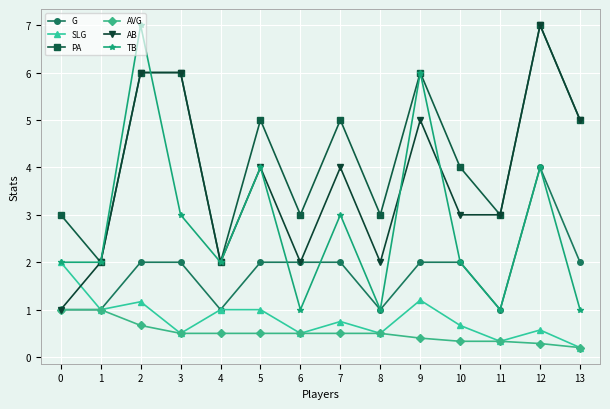

Which series ends up on top after the final intersection of SLG and AB?

AB